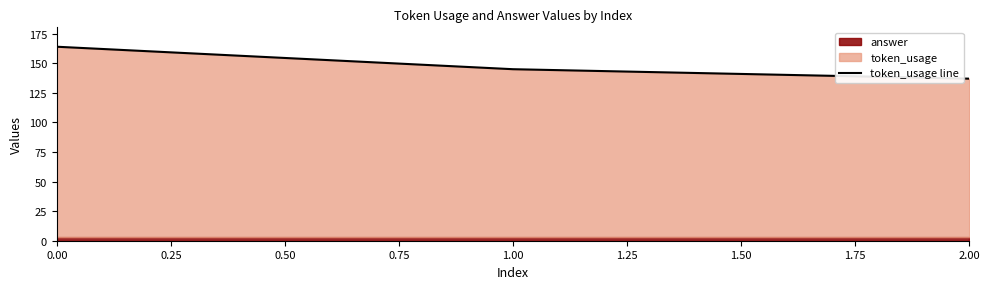

List the labels in order of token_usage line value, smallest first.

2.00, 1.00, 0.00